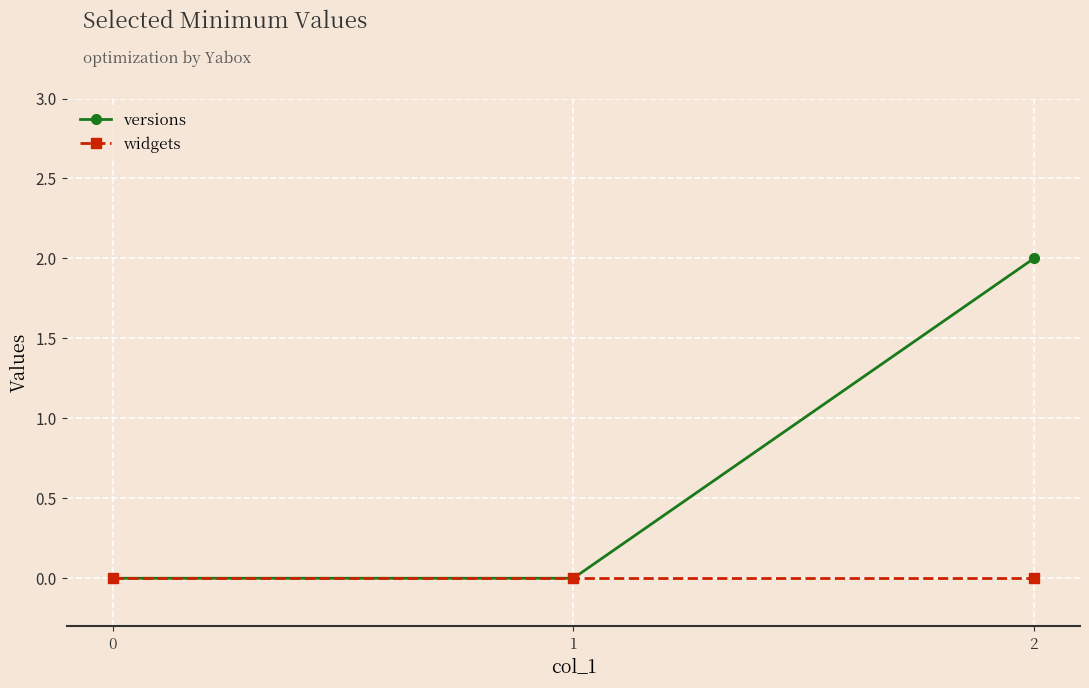

Which series changed the most between 1 and 2?

versions